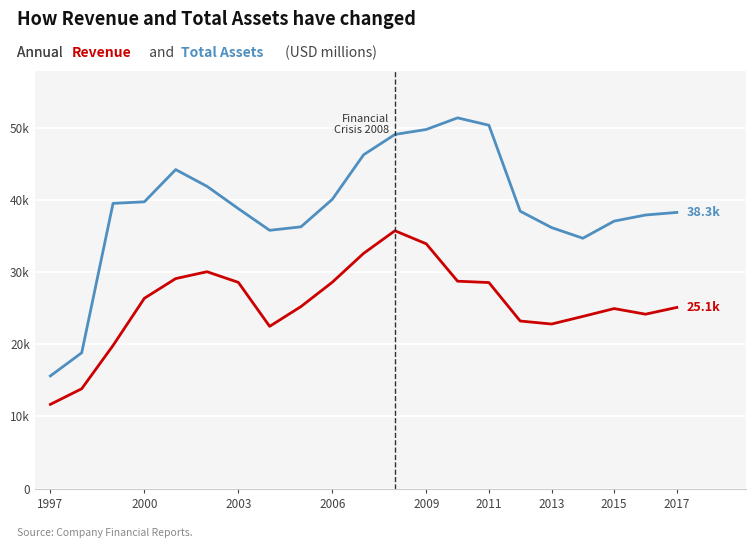

Is this an area chart (filled region under the line)?

No